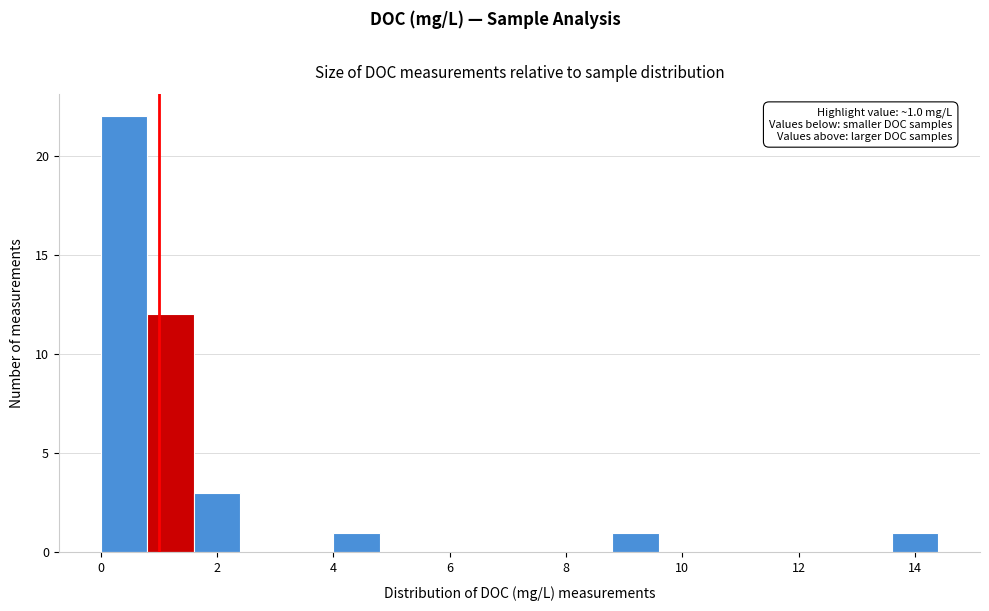

Which range on the x-axis has the tallest bar?

0.0 to 0.8